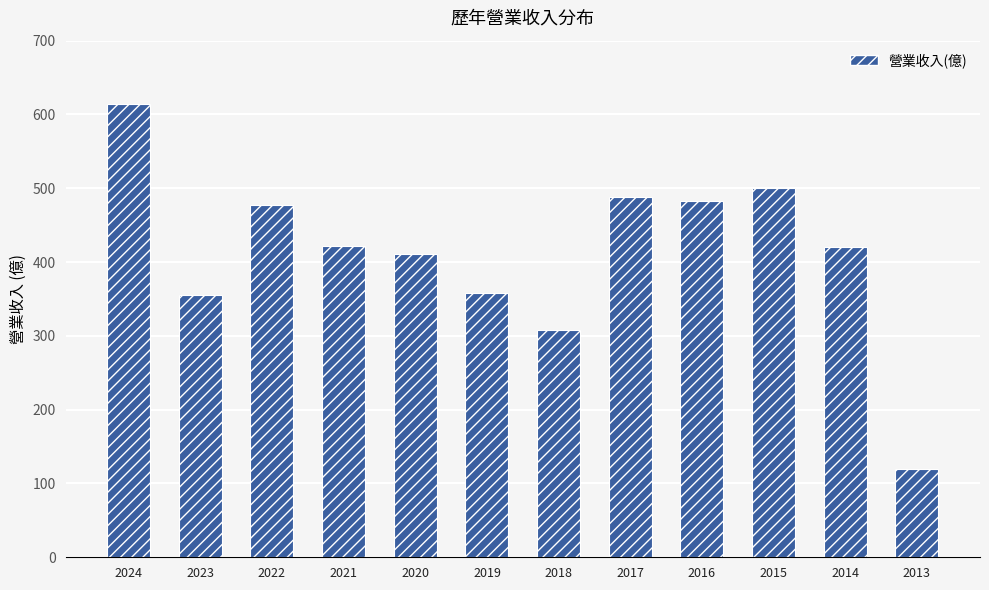

How many data points are less than 422?

6